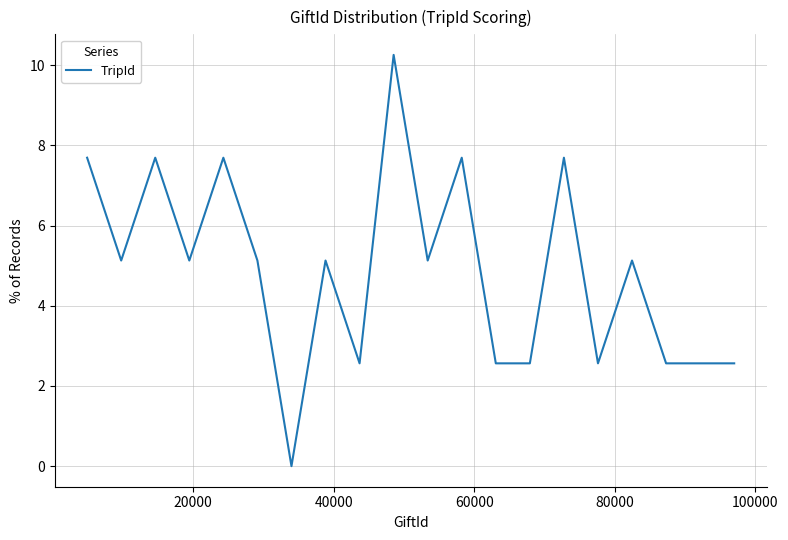

What is the maximum value shown in the chart?

10.3